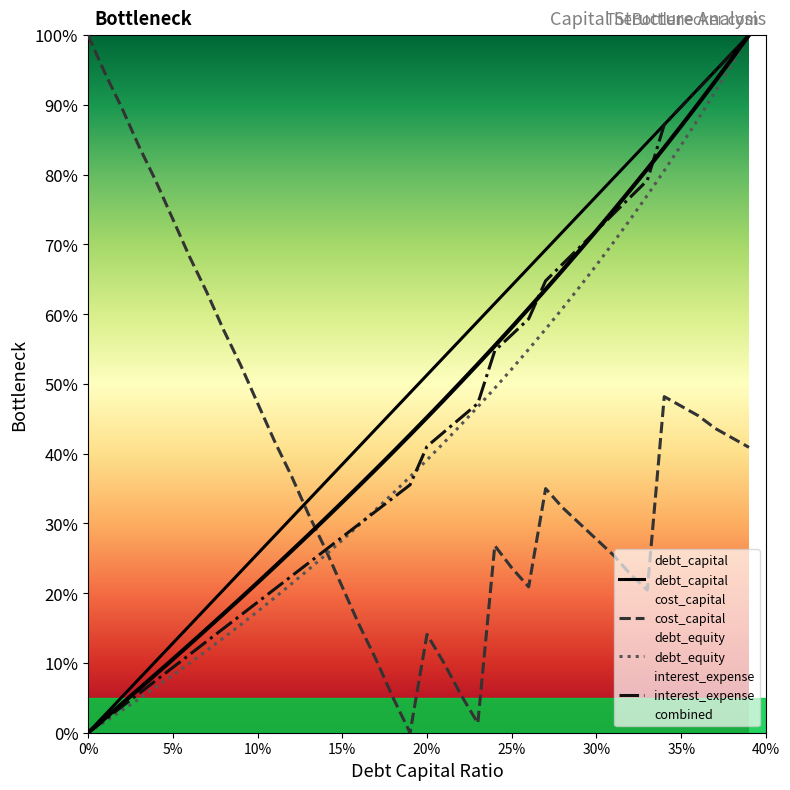

Reading left to right, what are all the values shown in this chart?

debt_capital: 0.0	2.6	5.1	7.7	10.3	12.8	15.4	17.9	20.5	23.1	25.6	28.2	30.8	33.3	35.9	38.5	41.0	43.6	46.2	48.7	51.3	53.8	56.4	59.0	61.5	64.1	66.7	69.2	71.8	74.4	76.9	79.5	82.1	84.6	87.2	89.7	92.3	94.9	97.4	100.0
cost_capital: 100.0	94.5	89.5	84.1	79.1	73.6	68.2	63.2	57.7	52.7	47.3	41.8	36.8	31.4	26.4	20.9	15.5	10.5	5.0	0.0	14.1	10.0	5.5	1.4	26.8	23.6	20.9	35.0	32.3	30.0	27.7	25.5	22.7	20.5	48.2	46.8	45.5	43.6	42.3	40.9
debt_equity: 0.0	1.6	3.2	4.8	6.5	8.2	10.0	11.8	13.6	15.5	17.4	19.3	21.3	23.4	25.5	27.6	29.8	32.0	34.3	36.7	39.1	41.6	44.1	46.7	49.4	52.1	55.0	57.9	60.8	63.9	67.0	70.3	73.6	77.0	80.6	84.2	88.0	91.9	95.9	100.0
interest_expense: 0.0	1.9	3.7	5.6	7.5	9.4	11.2	13.1	15.0	16.8	18.7	20.6	22.4	24.3	26.2	28.1	29.9	31.8	33.7	35.5	41.0	43.1	45.2	47.2	54.8	57.0	59.3	64.8	67.2	69.6	72.0	74.4	76.8	79.2	87.2	89.7	92.3	94.9	97.4	100.0